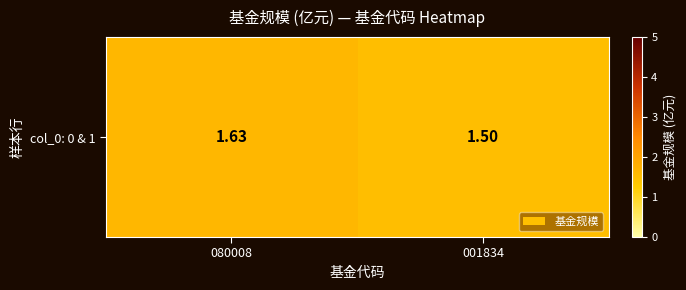

What is the average value?

1.6